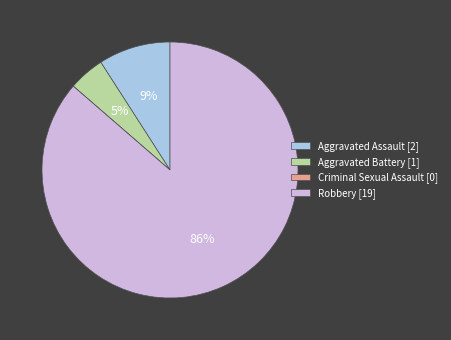

To the nearest percent, what portion does Aggravated Battery [1] represent?

5%